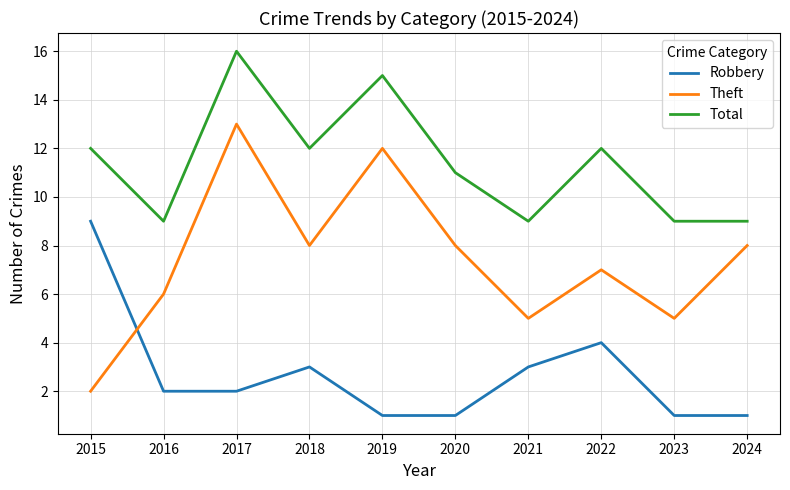

Which series has the largest total across all categories?

Total